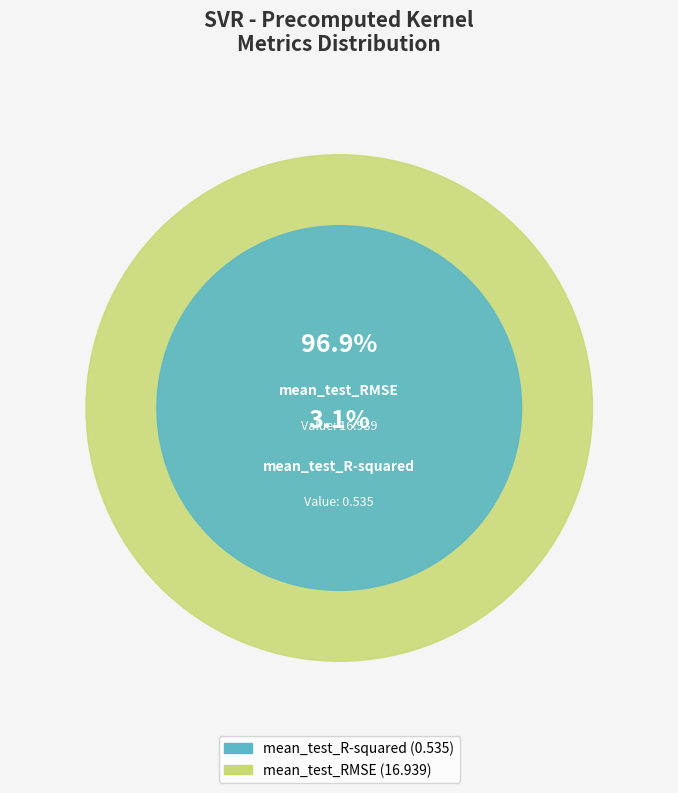

What percentage is the mean_test_R-squared slice, to the nearest percent?

3%